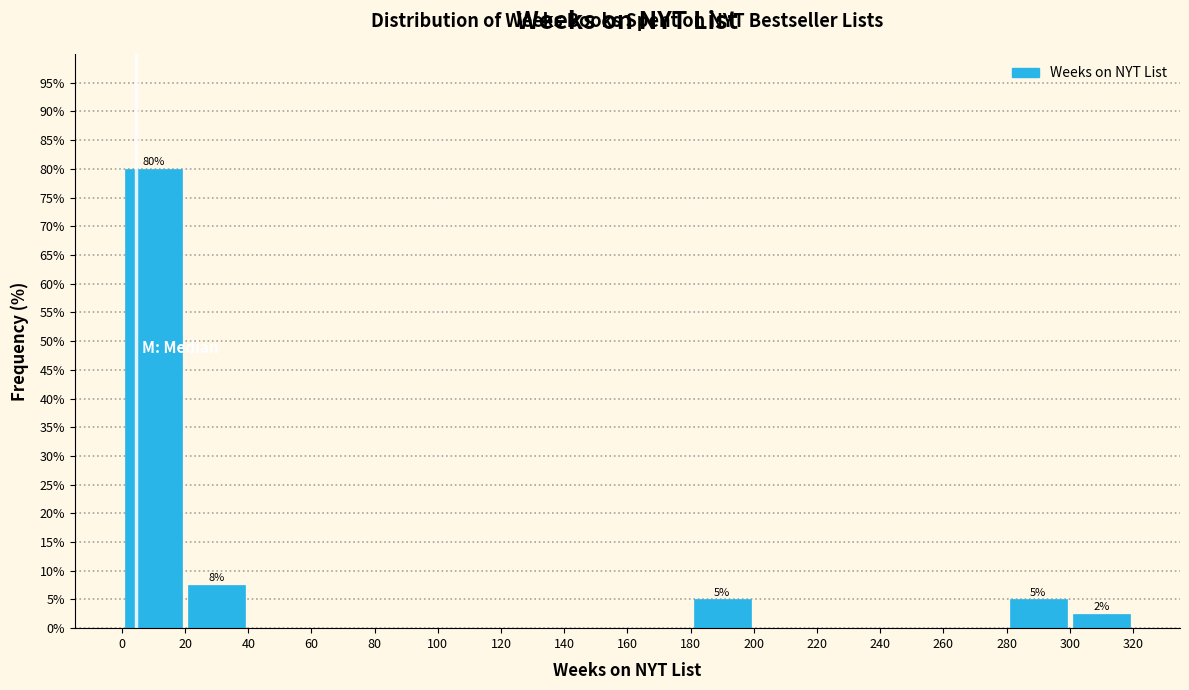

Over which range of the x-axis is the bar tallest?

0 to 20